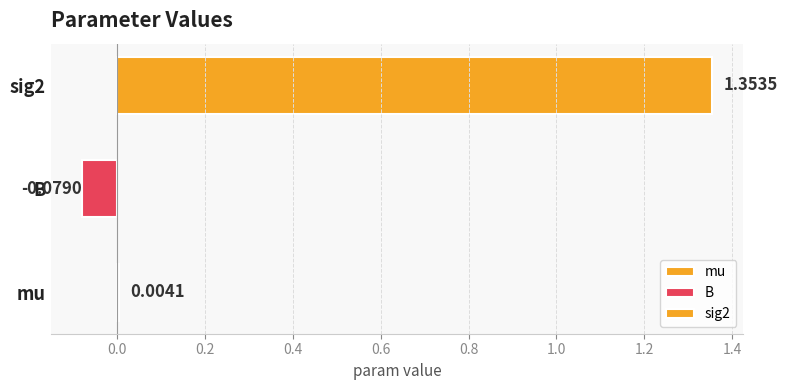

Where does the data first go above 0?

mu